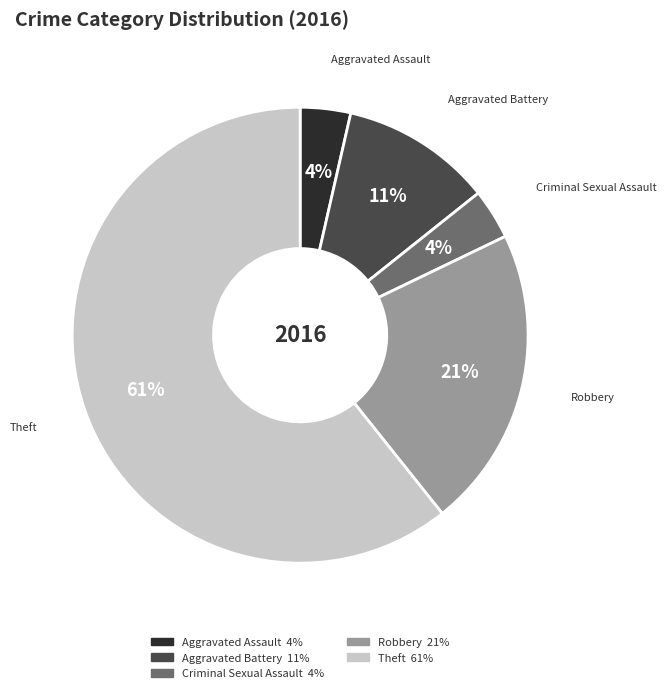

Does Theft account for over 50% of the chart?

Yes